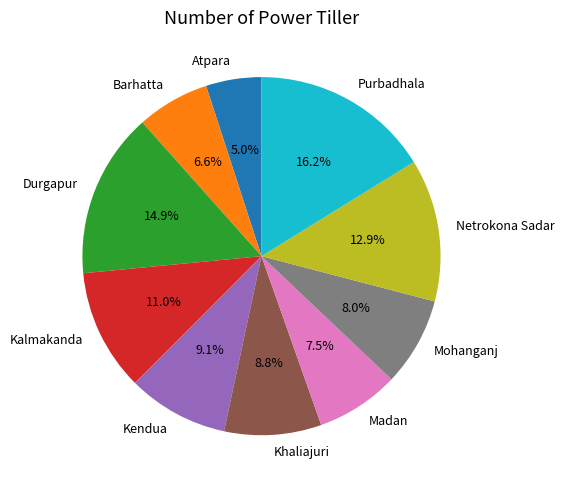

How many segments does this pie chart have?

10